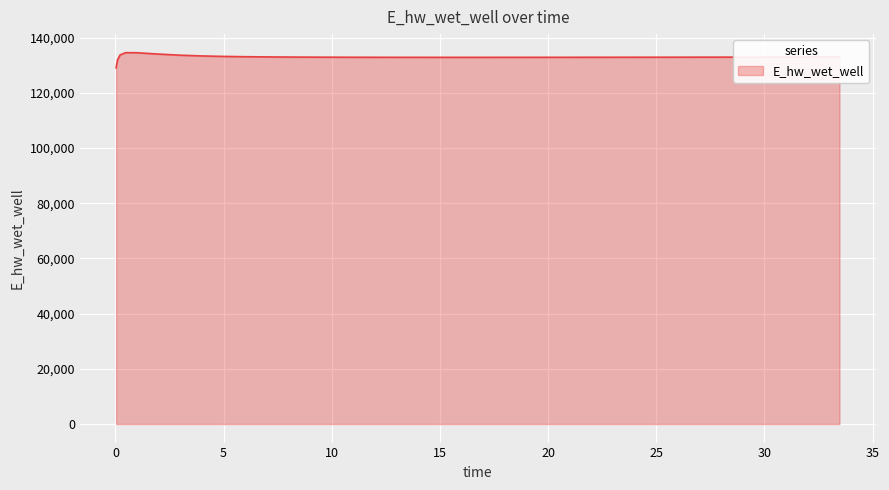

How many lines are shown in the chart?

1